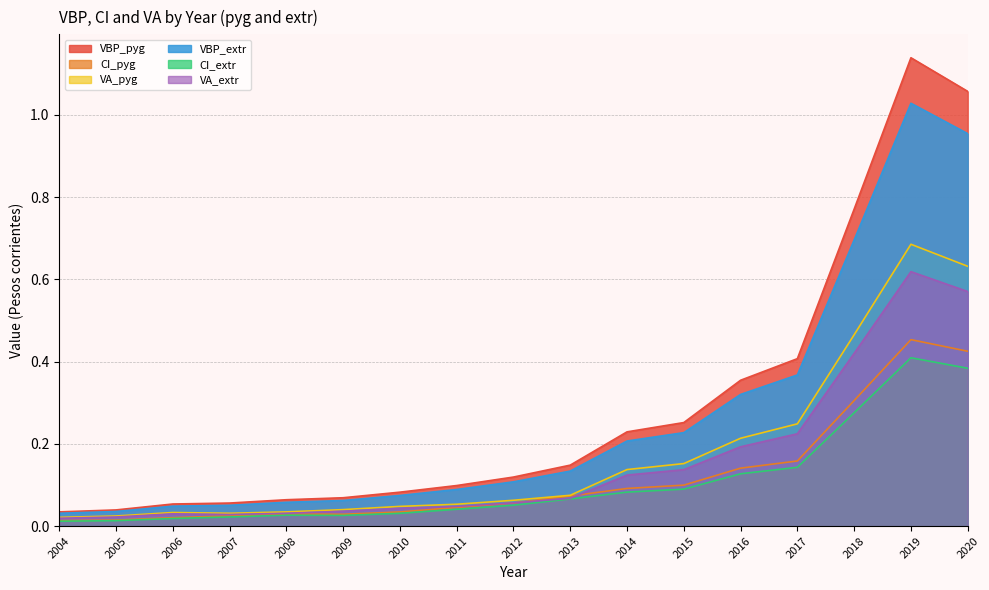

Rank the categories by VBP_pyg value from lowest to highest.

2004, 2005, 2006, 2007, 2008, 2009, 2010, 2011, 2012, 2013, 2014, 2015, 2016, 2017, 2018, 2020, 2019